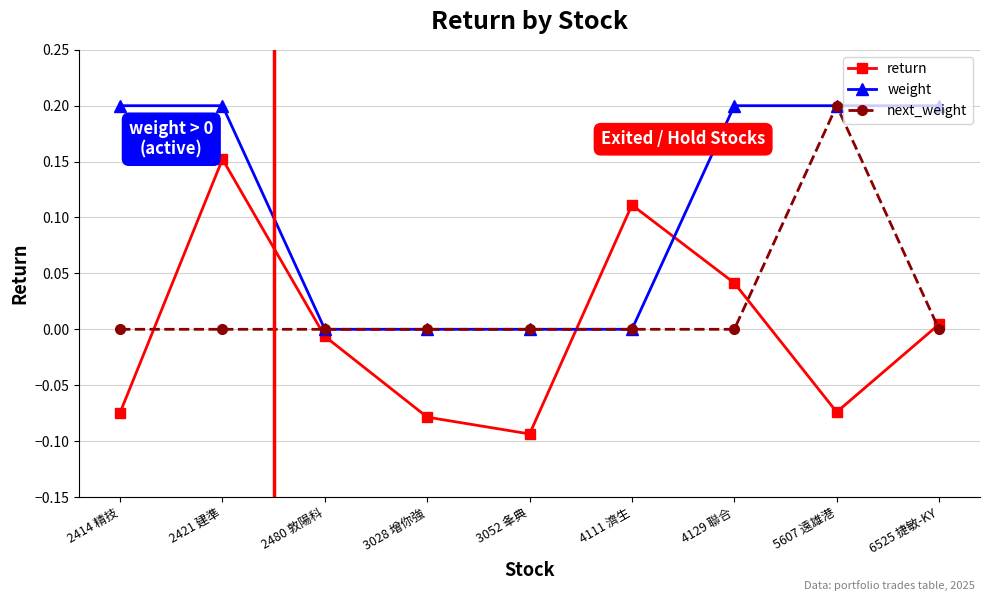

Which category has the lowest value across all series?

3052 夆典